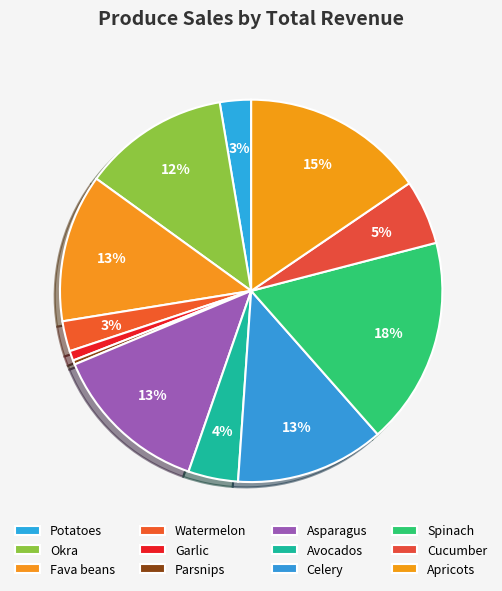

True or false: Potatoes accounts for 3% of the total.

True